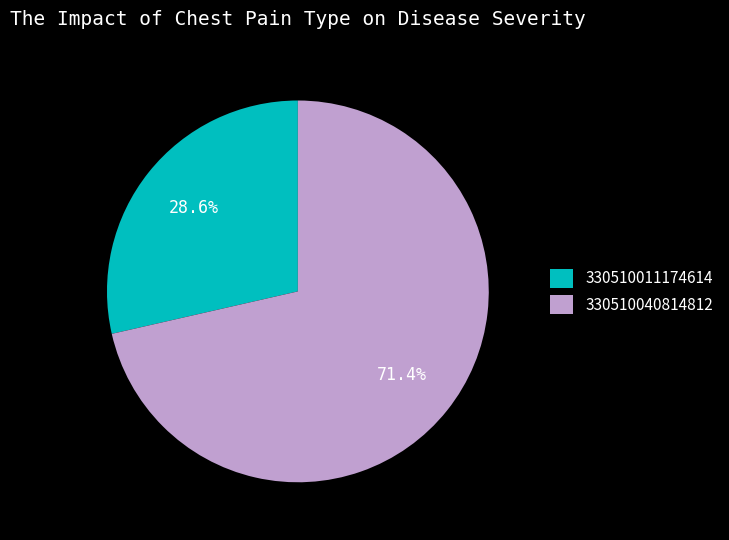

Does any single category account for the majority?

Yes